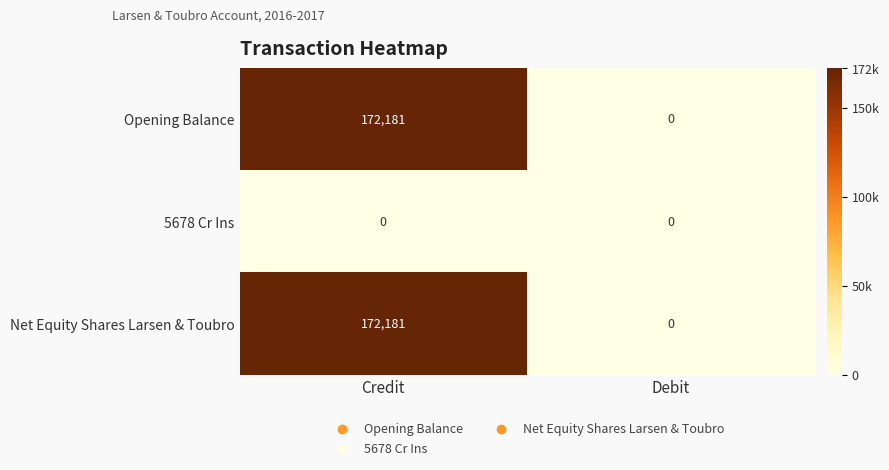

Count the number of categories in the chart.

2